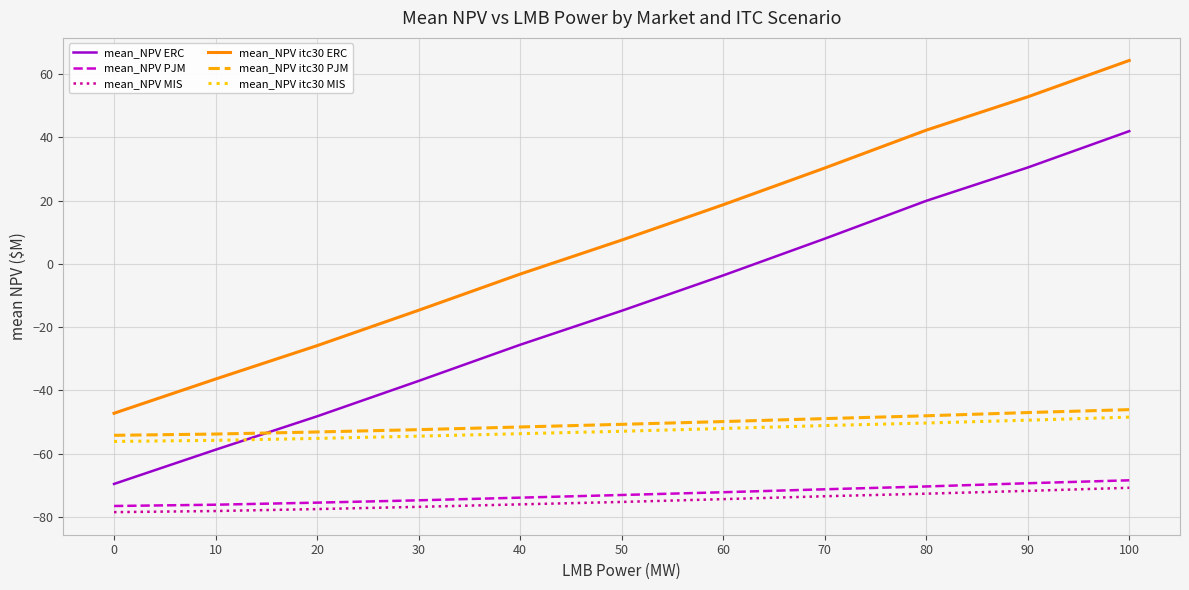

What is the difference between the mean_NPV itc30 MIS values at 10 and 70?

4.7